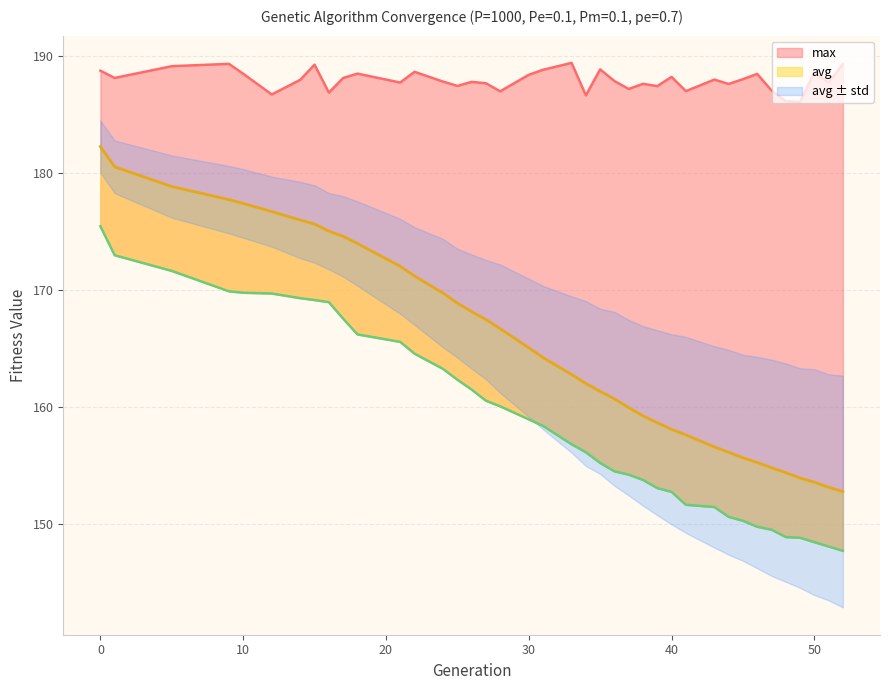

Which series has the largest range (max minus min)?

avg